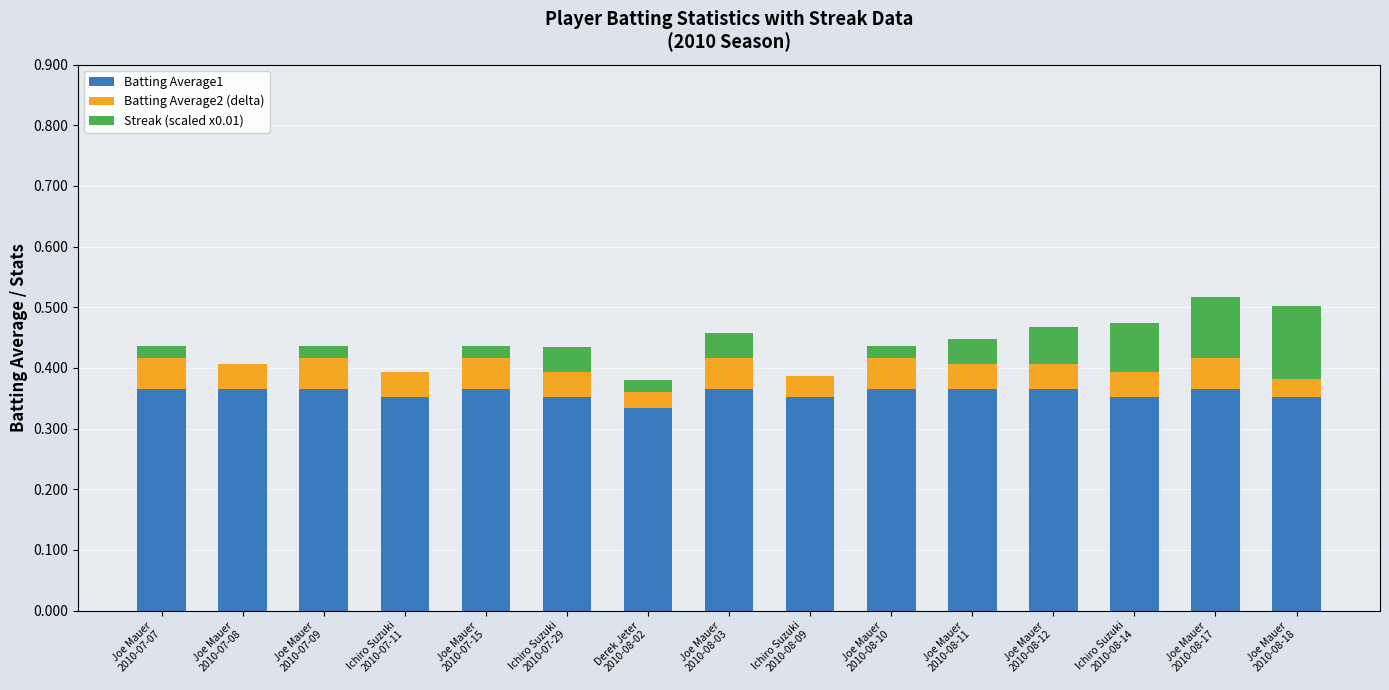

Does the chart contain stacked bars?

Yes